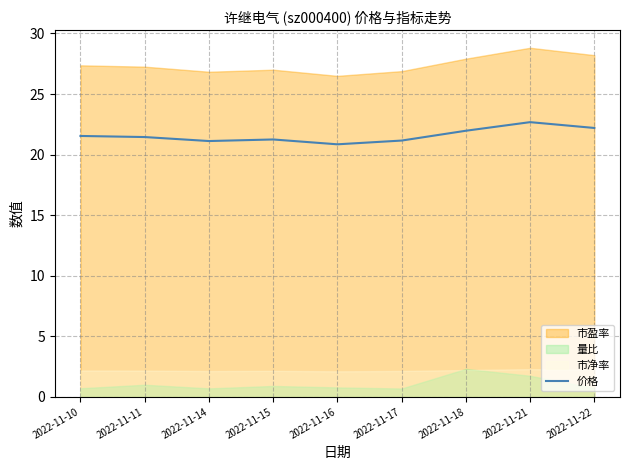

Reading right to left, what are all the values shown in this chart?

2022-11-22=22.2	2022-11-21=22.7	2022-11-18=22.0	2022-11-17=21.2	2022-11-16=20.9	2022-11-15=21.2	2022-11-14=21.1	2022-11-11=21.4	2022-11-10=21.5